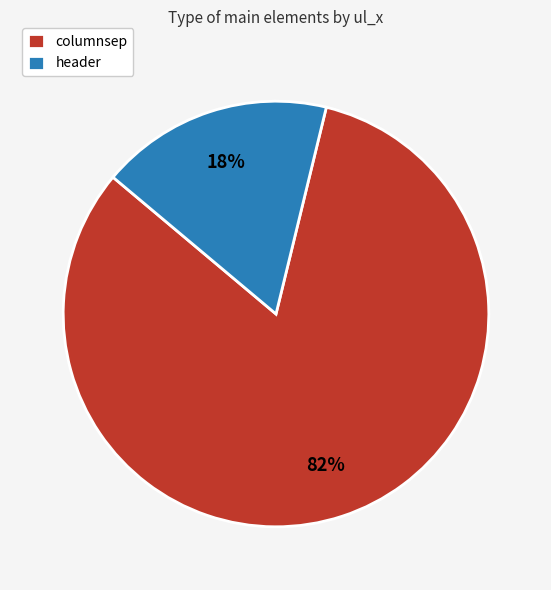

Do header and columnsep together represent more than half of the pie?

Yes